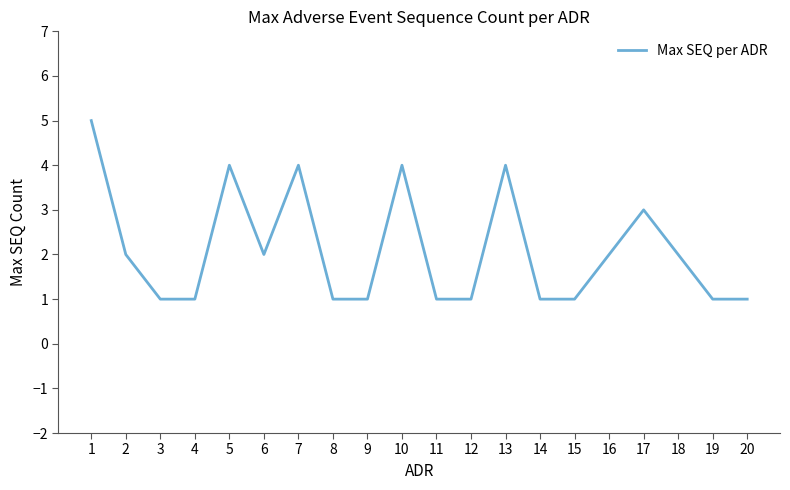

Where does the data first go above 2?

1